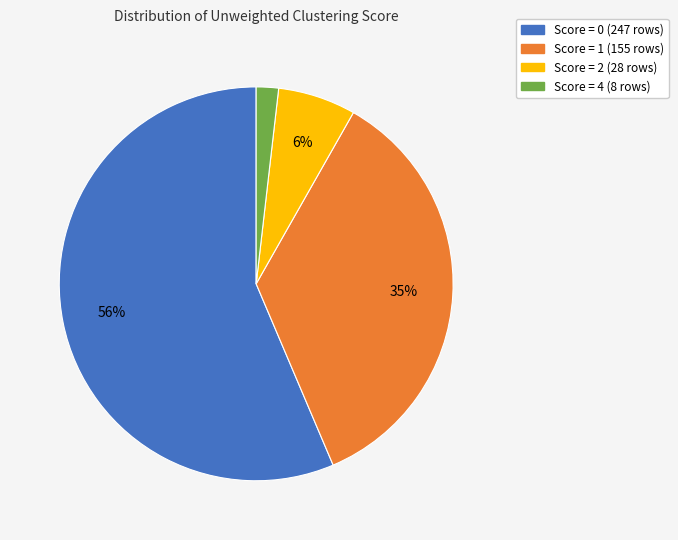

To the nearest percent, what is the combined percentage of Score = 2 (28 rows) and Score = 0 (247 rows)?

63%